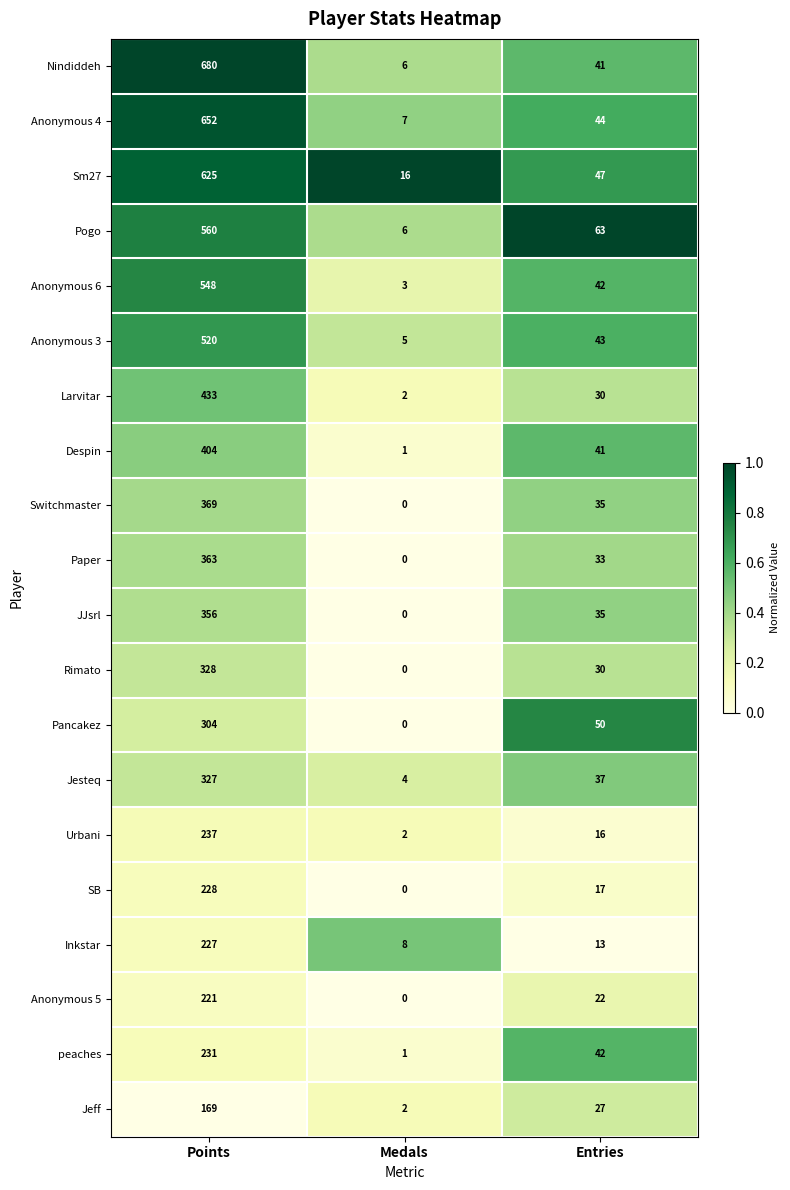

What is the approximate value of Nindiddeh at Medals?

6